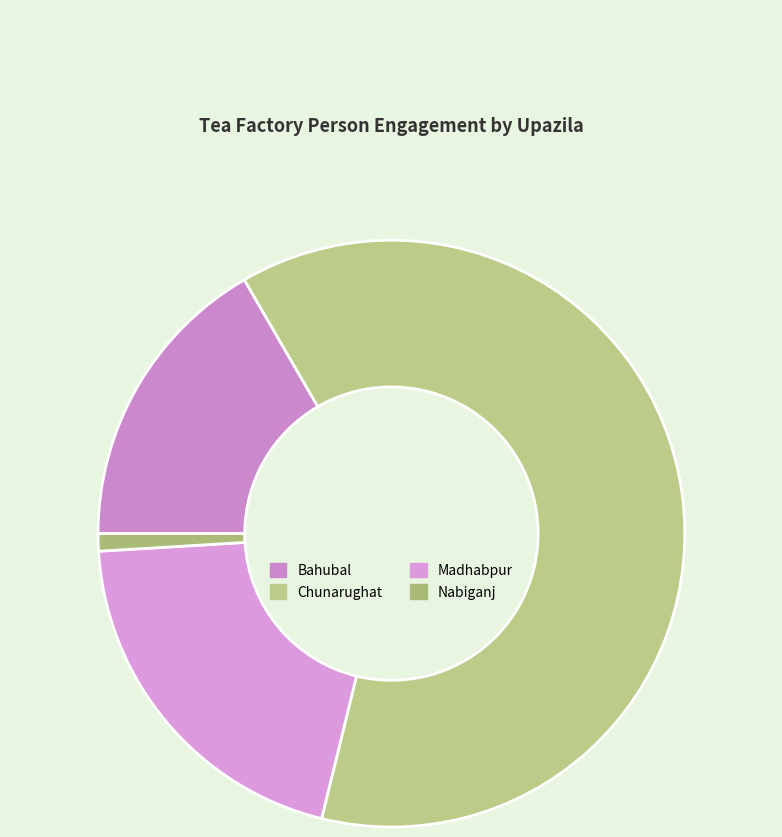

Which has a higher value, Bahubal or Chunarughat?

Chunarughat